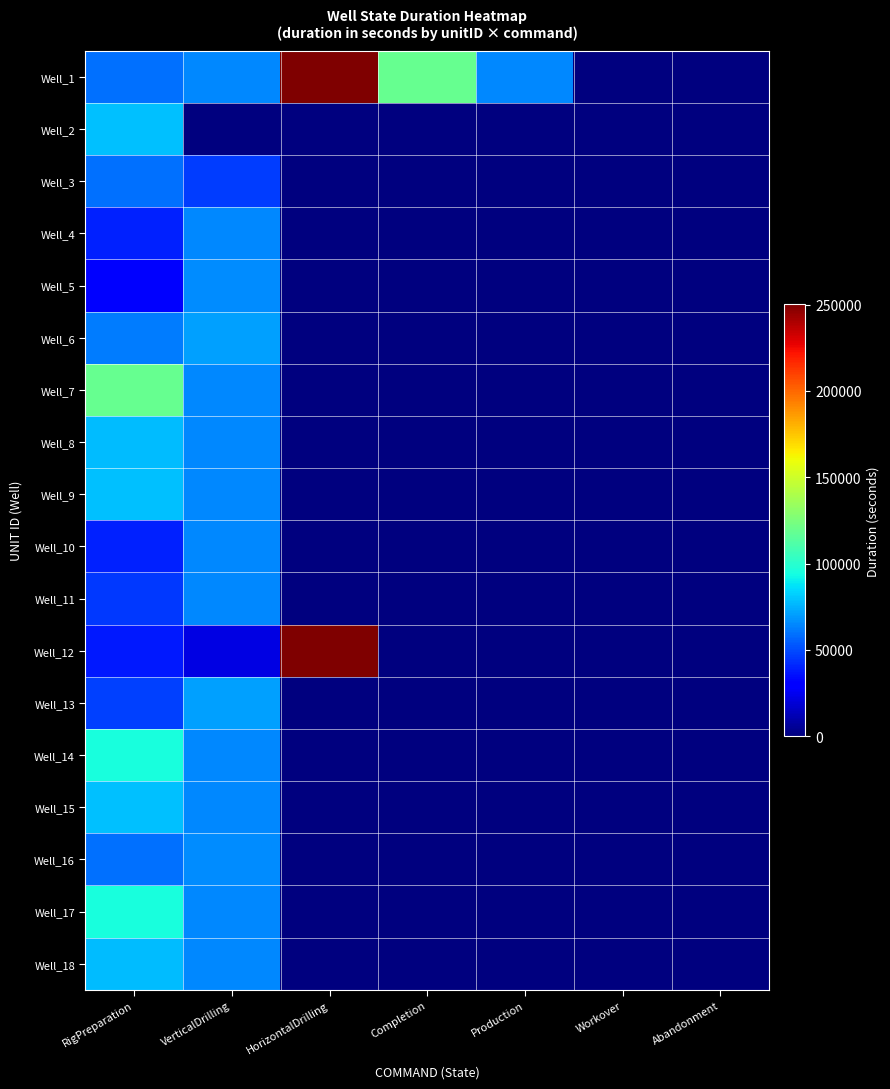

Reading left to right, extract all data points from this chart.

Well_1: RigPreparation=59400	VerticalDrilling=64800	HorizontalDrilling=250200	Completion=118800	Production=64800	Workover=0	Abandonment=0
Well_2: RigPreparation=78300	VerticalDrilling=0	HorizontalDrilling=0	Completion=0	Production=0	Workover=0	Abandonment=0
Well_3: RigPreparation=59400	VerticalDrilling=46800	HorizontalDrilling=0	Completion=0	Production=0	Workover=0	Abandonment=0
Well_4: RigPreparation=39599	VerticalDrilling=64800	HorizontalDrilling=0	Completion=0	Production=0	Workover=0	Abandonment=0
Well_5: RigPreparation=30600	VerticalDrilling=65700	HorizontalDrilling=0	Completion=0	Production=0	Workover=0	Abandonment=0
Well_6: RigPreparation=62100	VerticalDrilling=71100	HorizontalDrilling=0	Completion=0	Production=0	Workover=0	Abandonment=0
Well_7: RigPreparation=118800	VerticalDrilling=64800	HorizontalDrilling=0	Completion=0	Production=0	Workover=0	Abandonment=0
Well_8: RigPreparation=77399	VerticalDrilling=64800	HorizontalDrilling=0	Completion=0	Production=0	Workover=0	Abandonment=0
Well_9: RigPreparation=78300	VerticalDrilling=64800	HorizontalDrilling=0	Completion=0	Production=0	Workover=0	Abandonment=0
Well_10: RigPreparation=39599	VerticalDrilling=64800	HorizontalDrilling=0	Completion=0	Production=0	Workover=0	Abandonment=0
Well_11: RigPreparation=44999	VerticalDrilling=64800	HorizontalDrilling=0	Completion=0	Production=0	Workover=0	Abandonment=0
Well_12: RigPreparation=37800	VerticalDrilling=21600	HorizontalDrilling=250200	Completion=0	Production=0	Workover=0	Abandonment=0
Well_13: RigPreparation=47699	VerticalDrilling=71100	HorizontalDrilling=0	Completion=0	Production=0	Workover=0	Abandonment=0
Well_14: RigPreparation=95400	VerticalDrilling=64800	HorizontalDrilling=0	Completion=0	Production=0	Workover=0	Abandonment=0
Well_15: RigPreparation=78300	VerticalDrilling=64800	HorizontalDrilling=0	Completion=0	Production=0	Workover=0	Abandonment=0
Well_16: RigPreparation=59400	VerticalDrilling=65700	HorizontalDrilling=0	Completion=0	Production=0	Workover=0	Abandonment=0
Well_17: RigPreparation=95400	VerticalDrilling=64800	HorizontalDrilling=0	Completion=0	Production=0	Workover=0	Abandonment=0
Well_18: RigPreparation=77399	VerticalDrilling=64800	HorizontalDrilling=0	Completion=0	Production=0	Workover=0	Abandonment=0